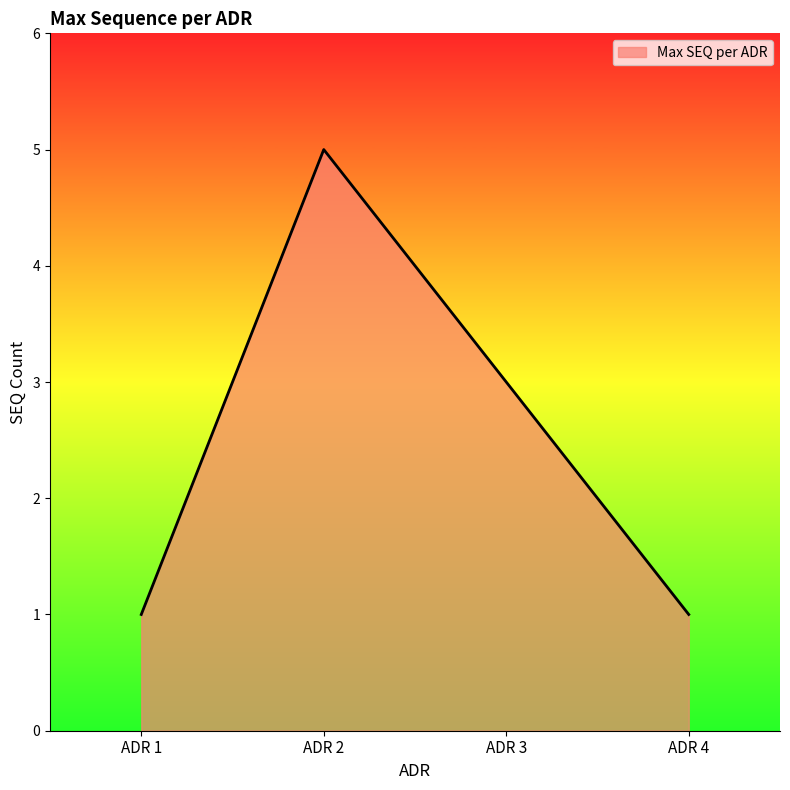

Count the number of data series in this chart.

1